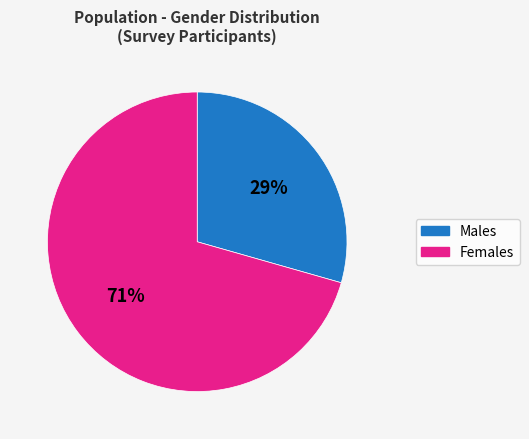

To the nearest percent, what is the average slice percentage?

50%